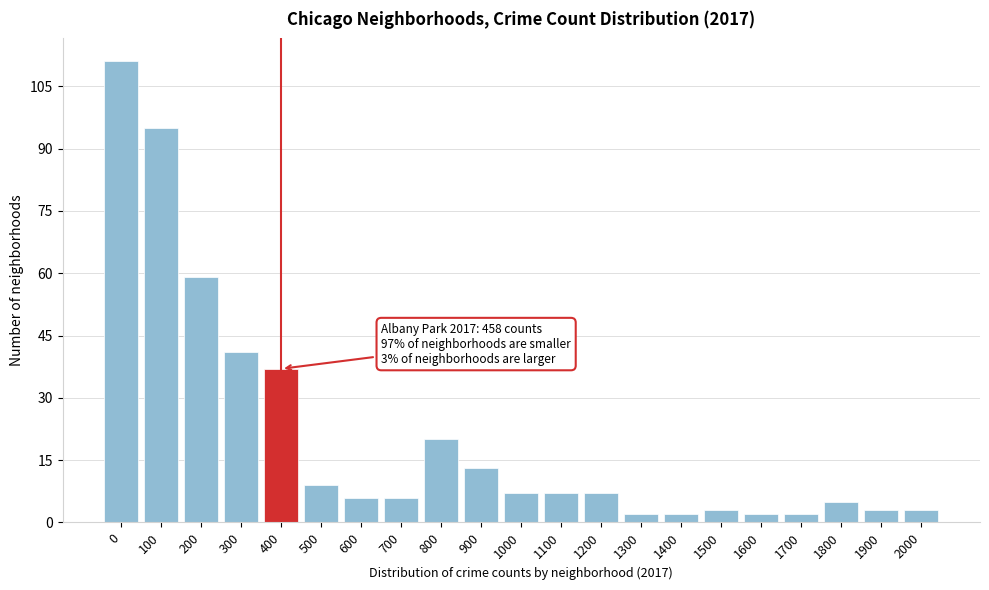

Reading left to right, extract all data points from this chart.

111	95	59	41	37	9	6	6	20	13	7	7	7	2	2	3	2	2	5	3	3